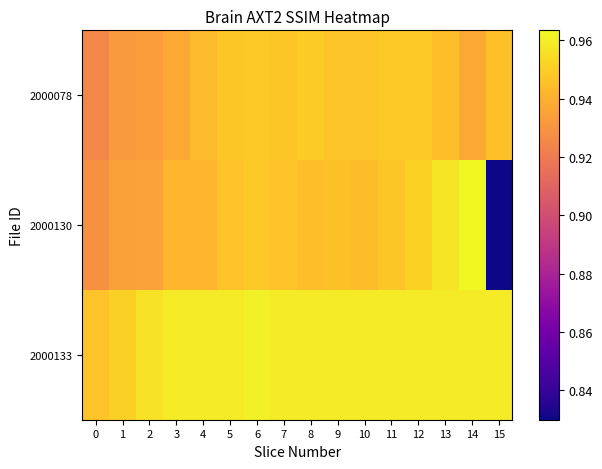

Which has a higher value, 12 or 3?

12